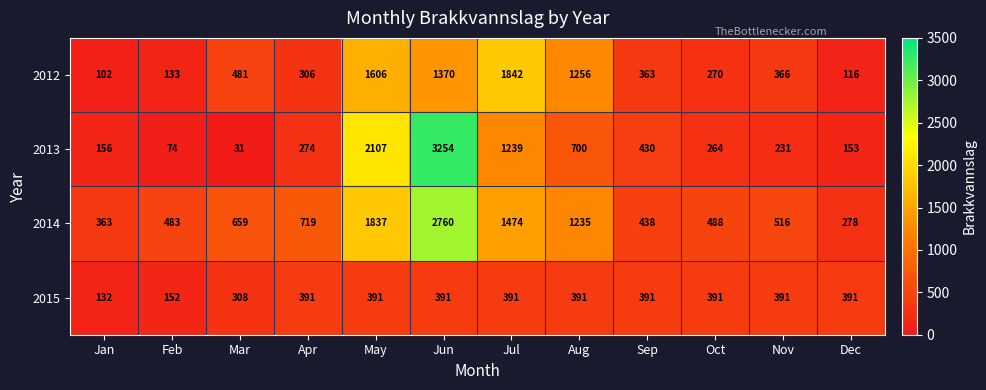

What is the difference between the maximum and minimum values in the 2014 series?

2482